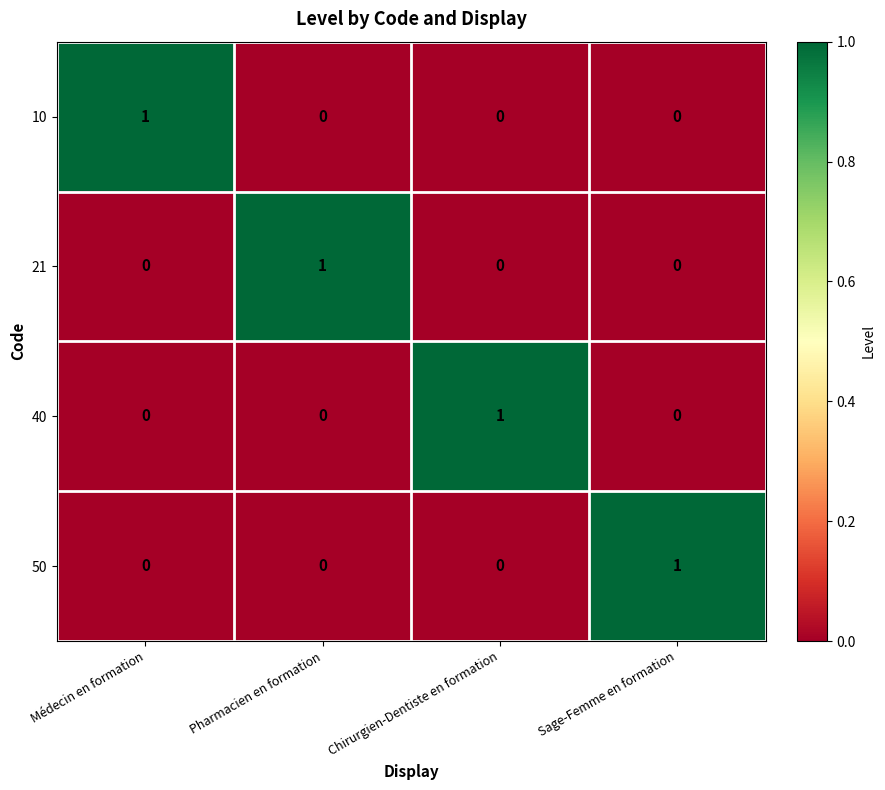

Reading left to right, extract all data points from this chart.

10: 1	0	0	0
21: 0	1	0	0
40: 0	0	1	0
50: 0	0	0	1